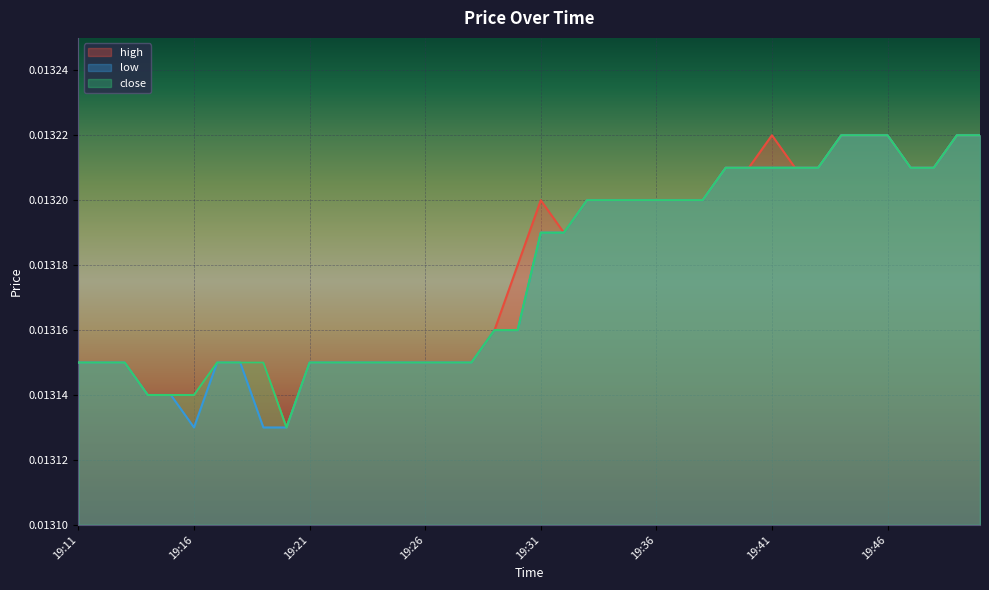

True or false: close has more than 2 interior local peaks.

False